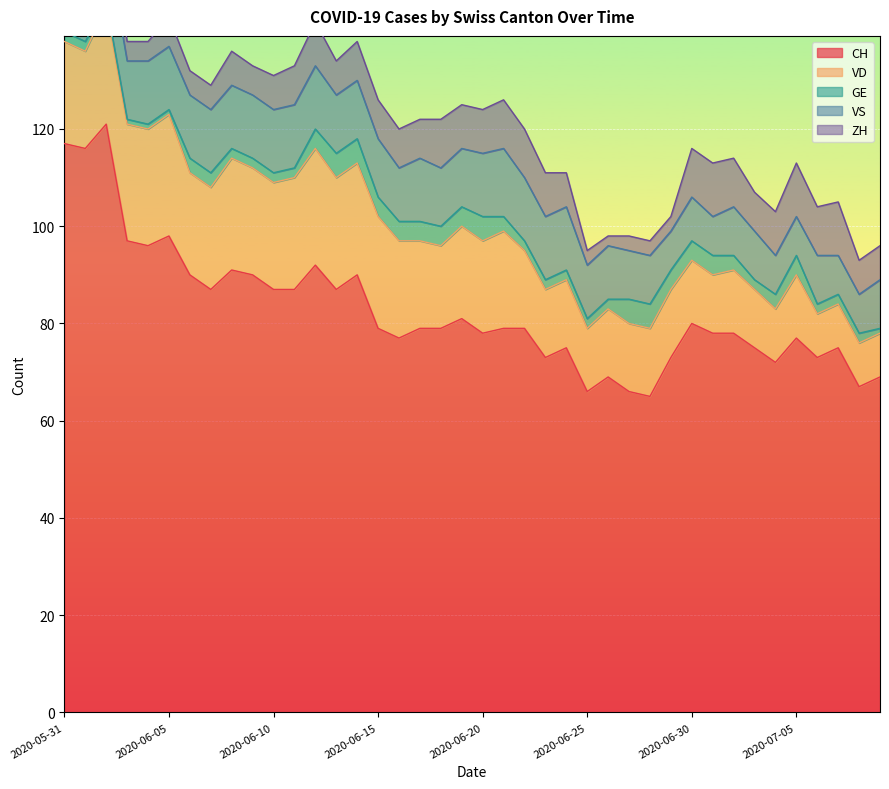

What is the label of the 24th point from the right?

2020-06-16